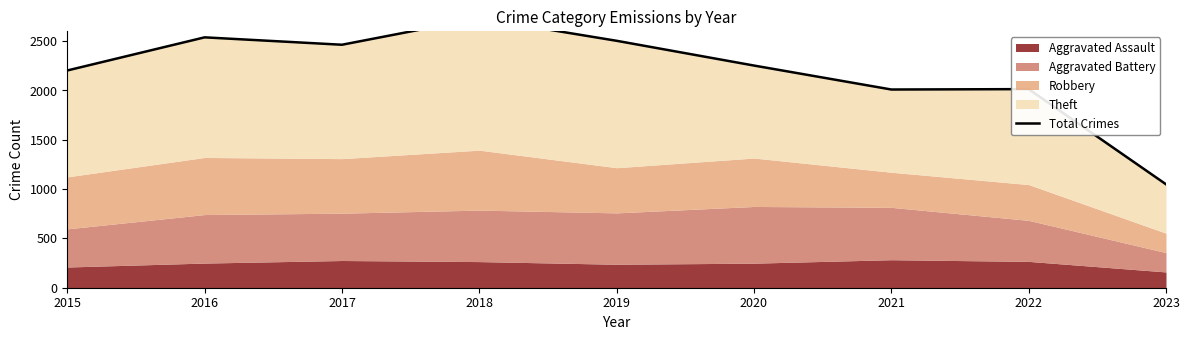

At which category does the data reach its first local peak?

2016